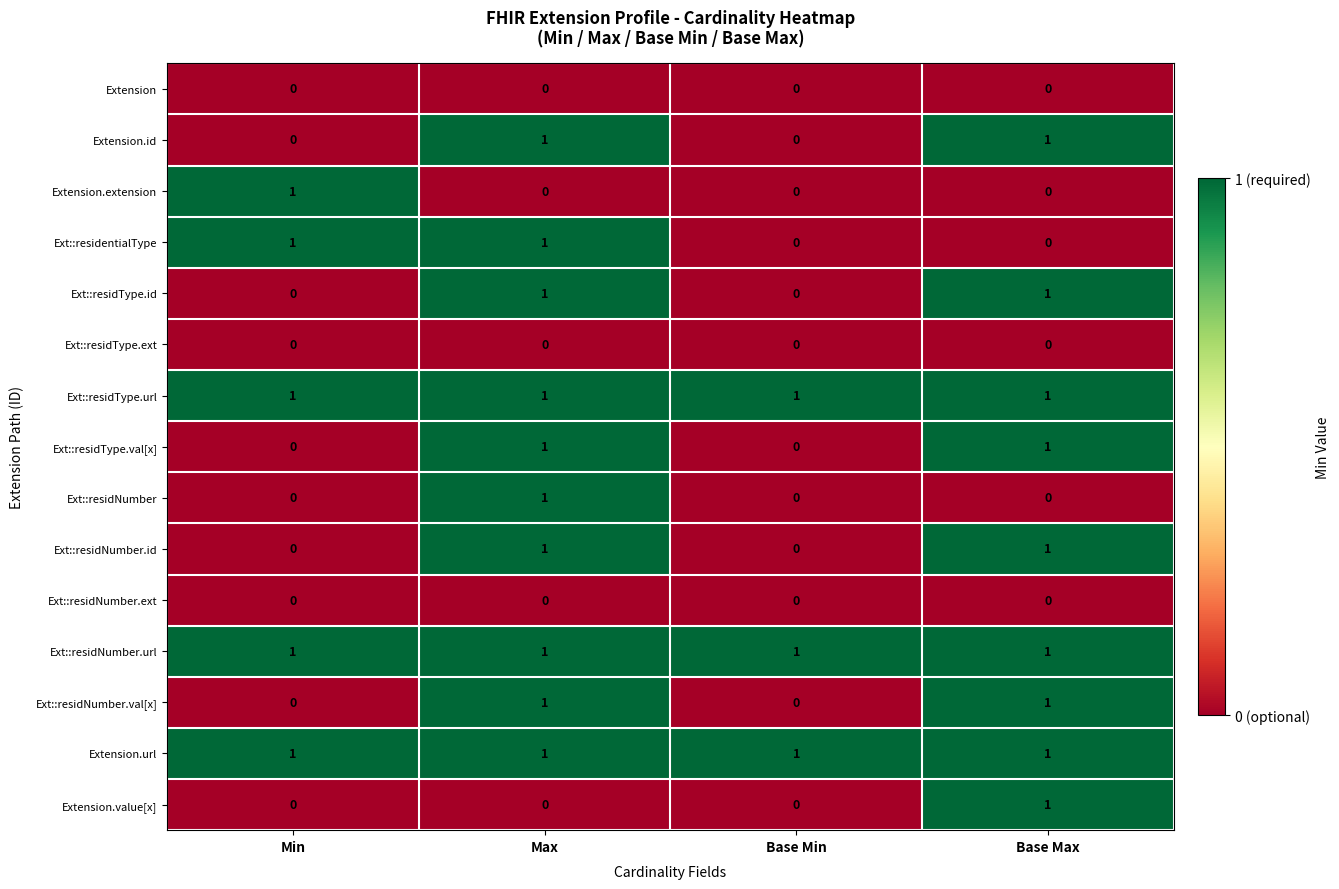

At which category is the sum across all series the highest?

Max